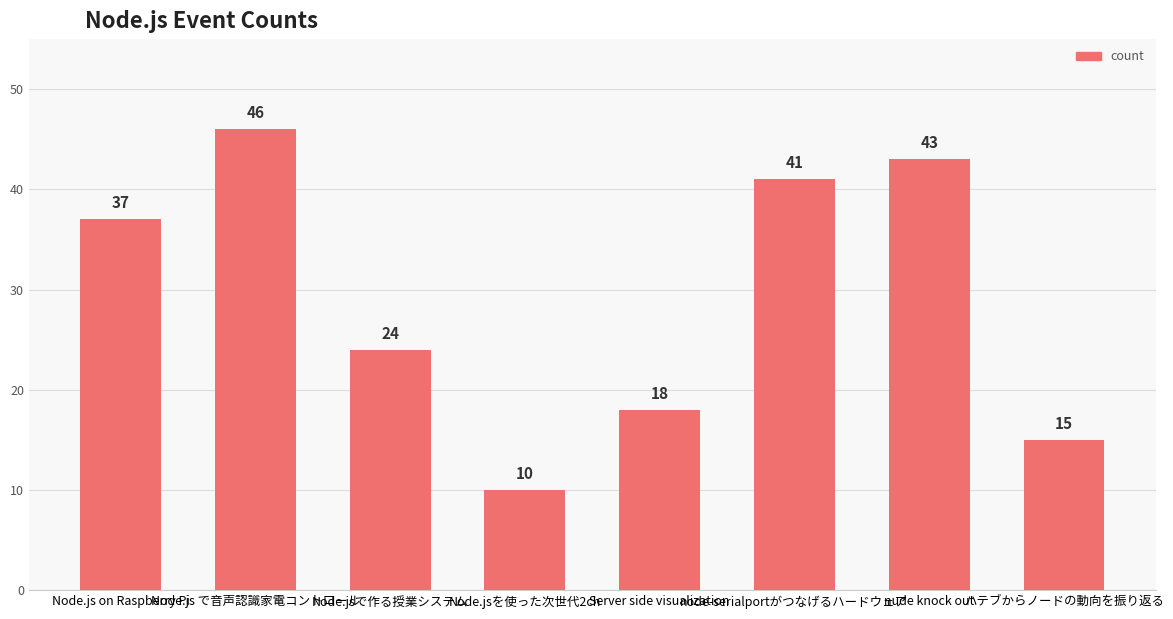

Reading right to left, what are all the values shown in this chart?

15	43	41	18	10	24	46	37